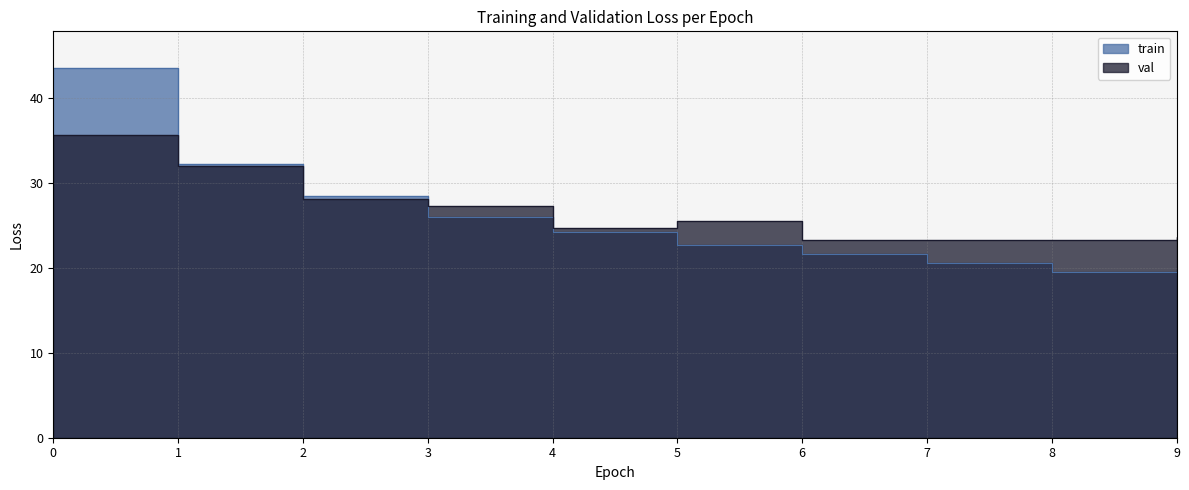

What is the minimum value for train?

18.9